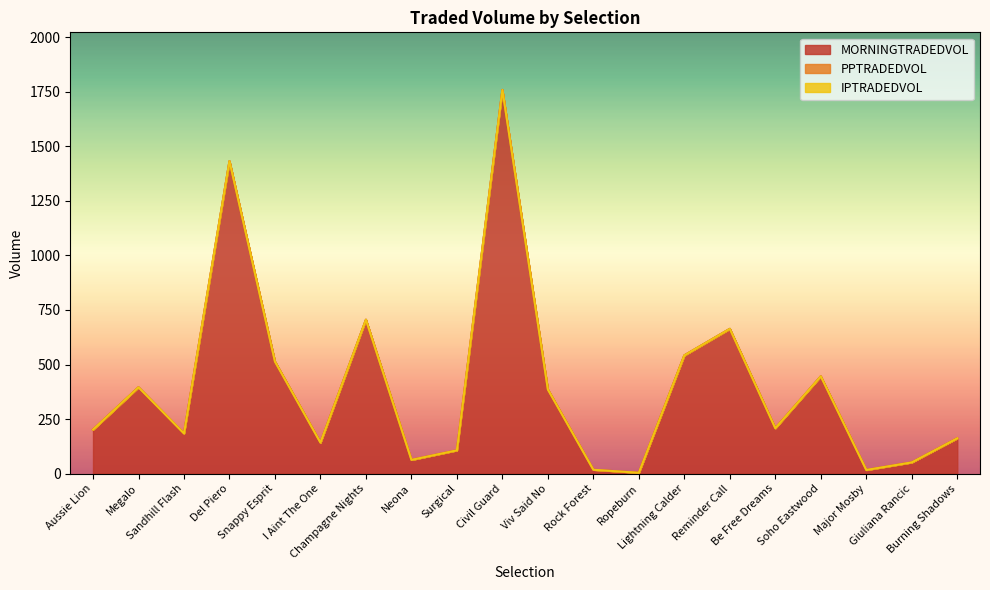

Reading left to right, extract all data points from this chart.

MORNINGTRADEDVOL: Aussie Lion=201.8	Megalo=395.7	Sandhill Flash=184.2	Del Piero=1431.9	Snappy Esprit=513.3	I Aint The One=142.1	Champagne Nights=705.2	Neona=63.1	Surgical=106.8	Civil Guard=1758.2	Viv Said No=385.5	Rock Forest=17.8	Ropeburn=4.0	Lightning Calder=541.9	Reminder Call=663.5	Be Free Dreams=208.1	Soho Eastwood=445.9	Major Mosby=16.8	Giuliana Rancic=51.6	Burning Shadows=162.0
PPTRADEDVOL: Aussie Lion=0.0	Megalo=0.0	Sandhill Flash=0.0	Del Piero=0.0	Snappy Esprit=0.0	I Aint The One=0.0	Champagne Nights=0.0	Neona=0.0	Surgical=0.0	Civil Guard=0.0	Viv Said No=0.0	Rock Forest=0.0	Ropeburn=0.0	Lightning Calder=0.0	Reminder Call=0.0	Be Free Dreams=0.0	Soho Eastwood=0.0	Major Mosby=0.0	Giuliana Rancic=0.0	Burning Shadows=0.0
IPTRADEDVOL: Aussie Lion=0.0	Megalo=0.0	Sandhill Flash=0.0	Del Piero=0.0	Snappy Esprit=0.0	I Aint The One=0.0	Champagne Nights=0.0	Neona=0.0	Surgical=0.0	Civil Guard=0.0	Viv Said No=0.0	Rock Forest=0.0	Ropeburn=0.0	Lightning Calder=0.0	Reminder Call=0.0	Be Free Dreams=0.0	Soho Eastwood=0.0	Major Mosby=0.0	Giuliana Rancic=0.0	Burning Shadows=0.0